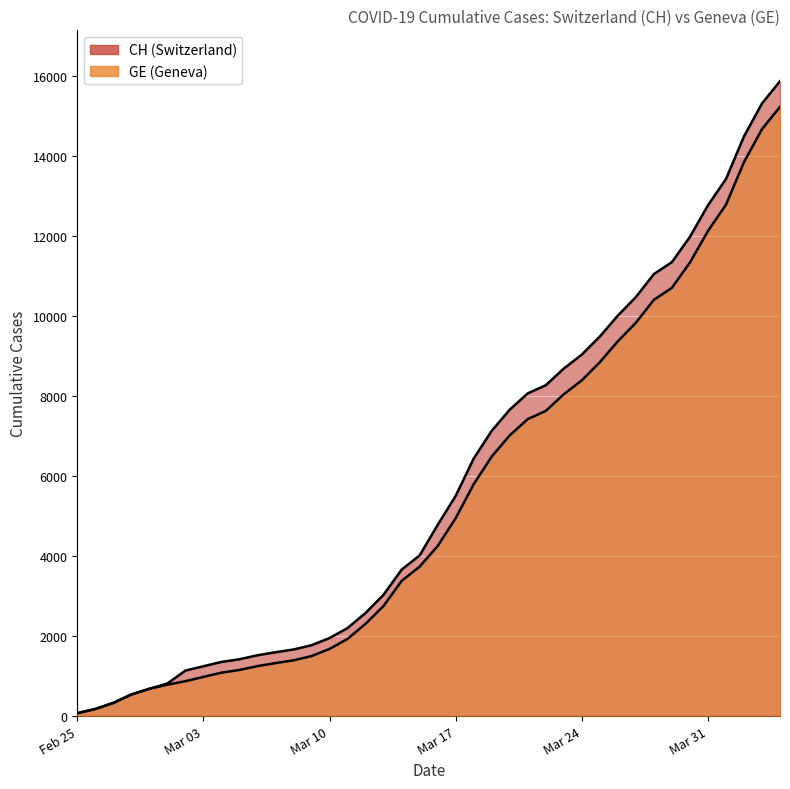

What is the label of the 40th point from the right?

Feb 25